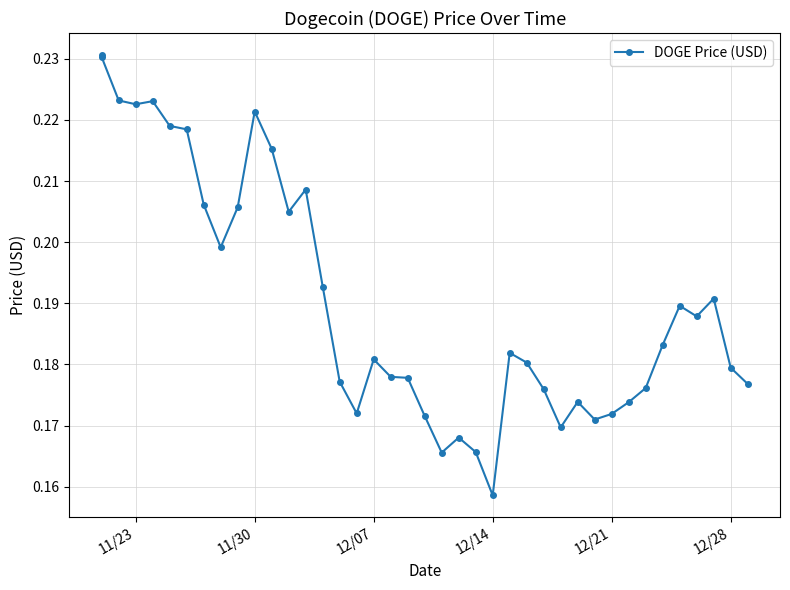

Count the number of data series in this chart.

1